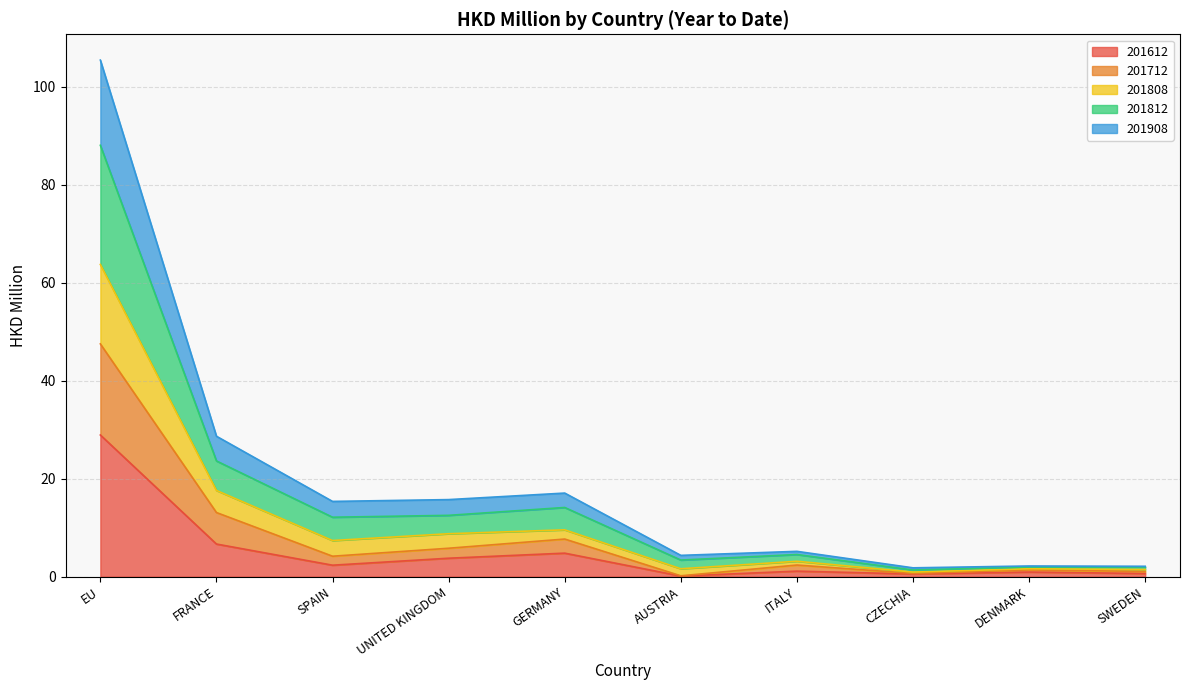

How many categories are shown in the chart?

10